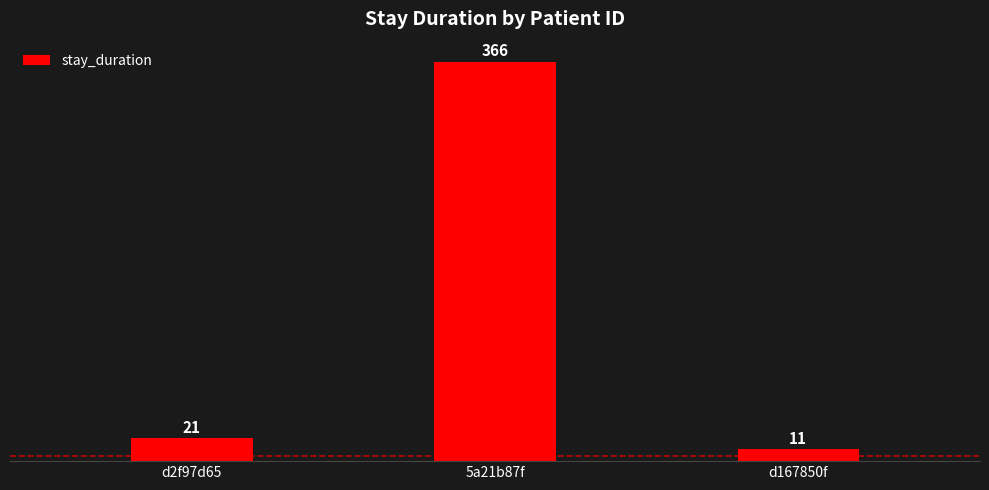

What is the change in value from d2f97d65 to d167850f?

-10